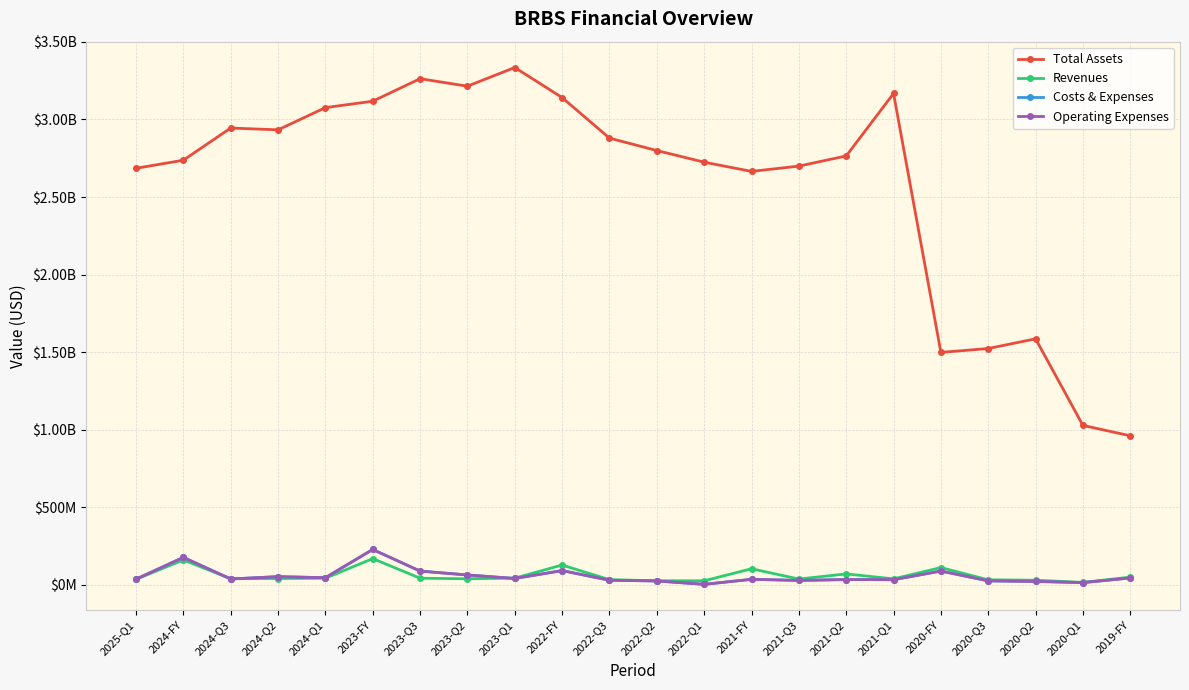

True or false: Costs & Expenses has a value of 91655000 at 2022-FY.

True